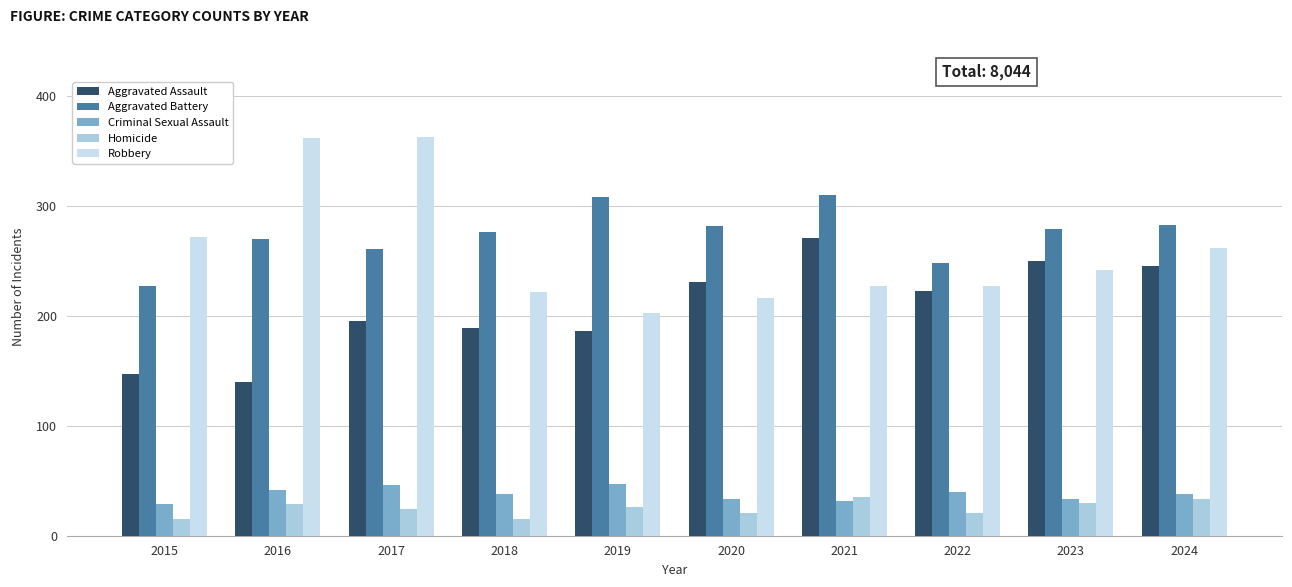

What is the approximate value of Aggravated Assault at 2024?

245